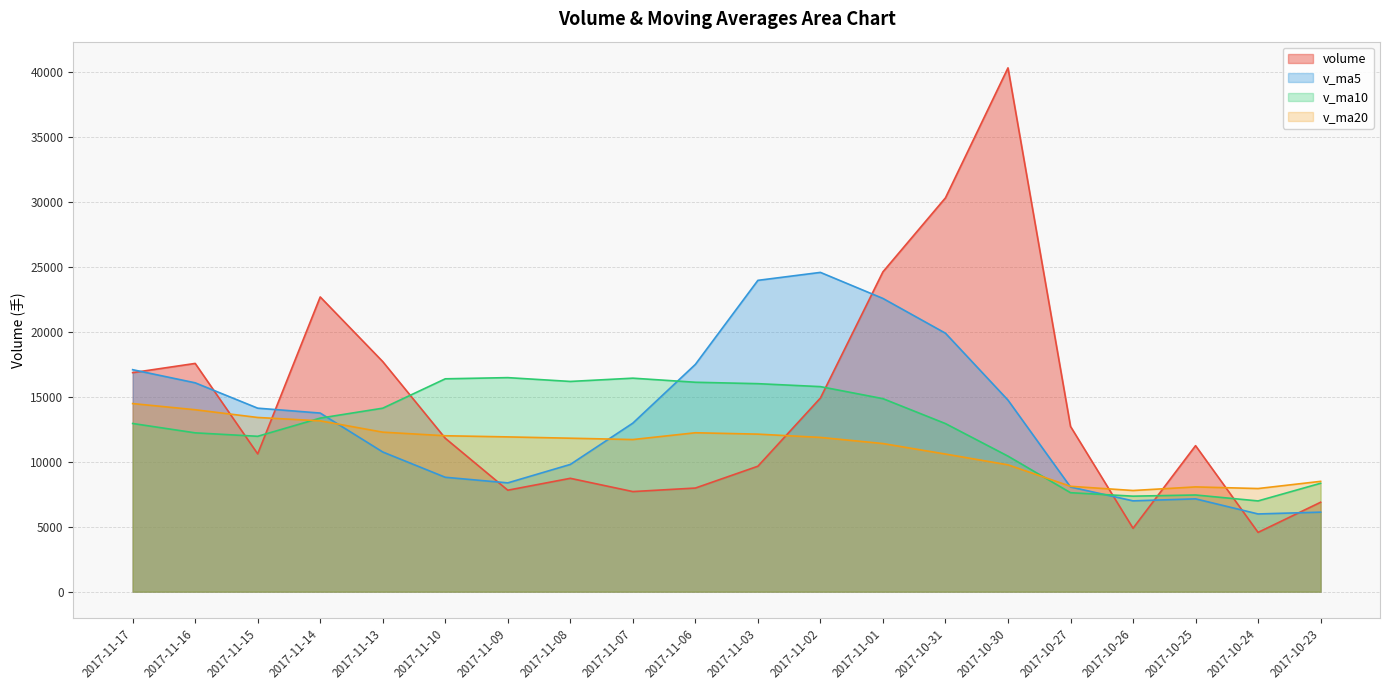

What position from the left is 2017-11-08?

8